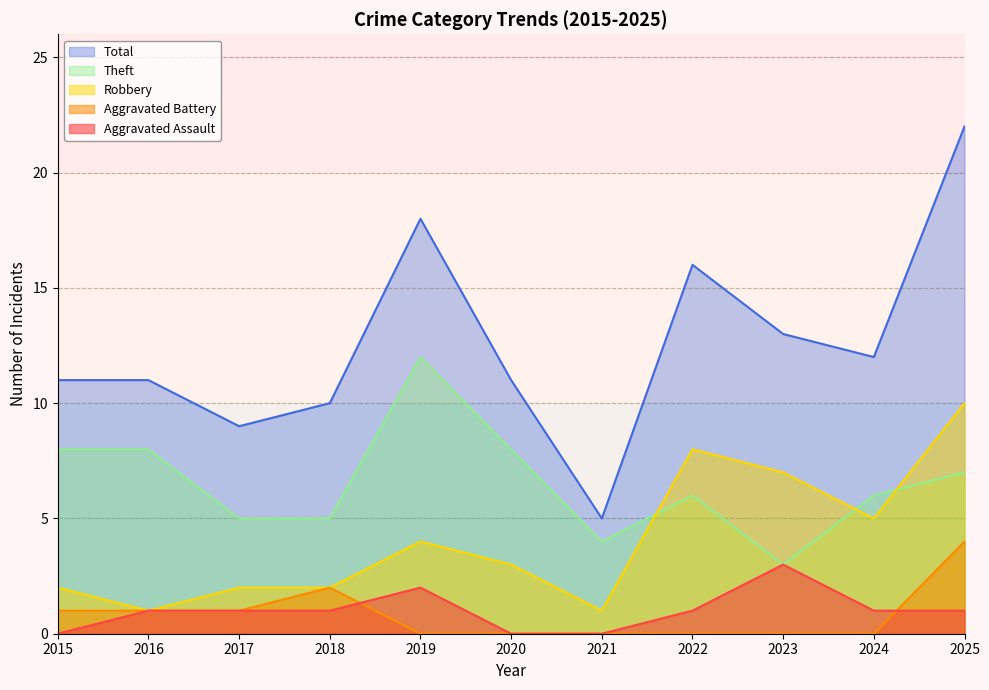

What is the sum of the Theft values at 2025 and 2020?

15